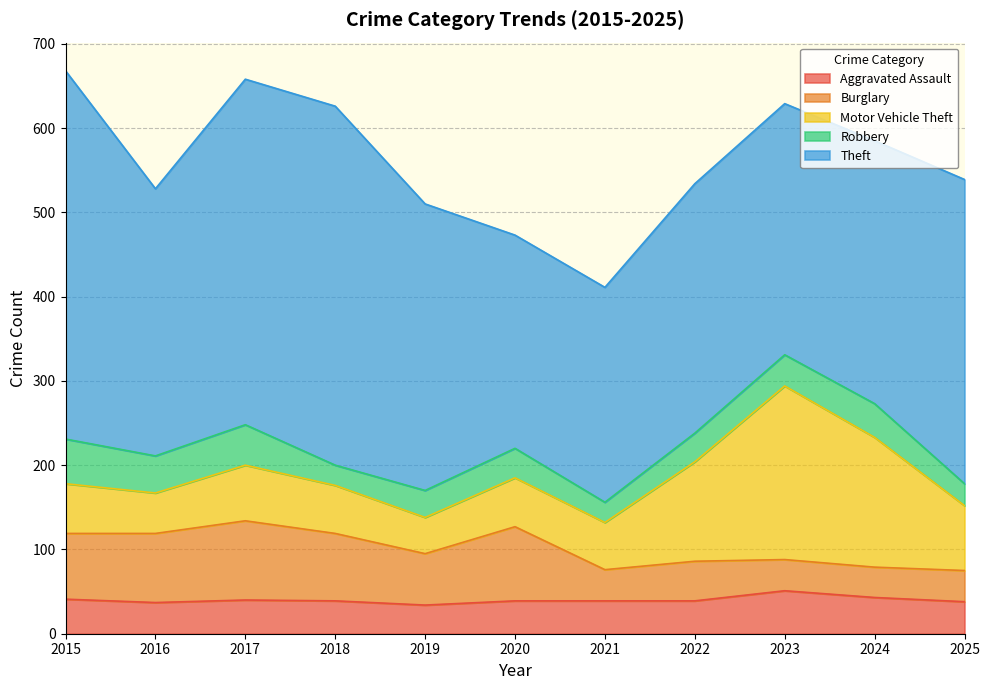

What is the lowest value of the Motor Vehicle Theft series?

43